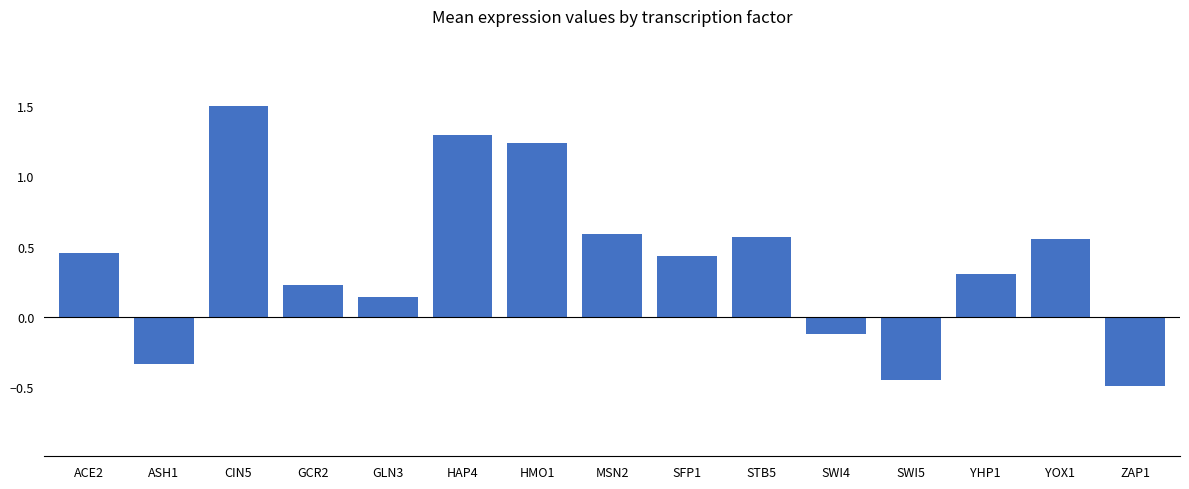

How many negative values are there?

4